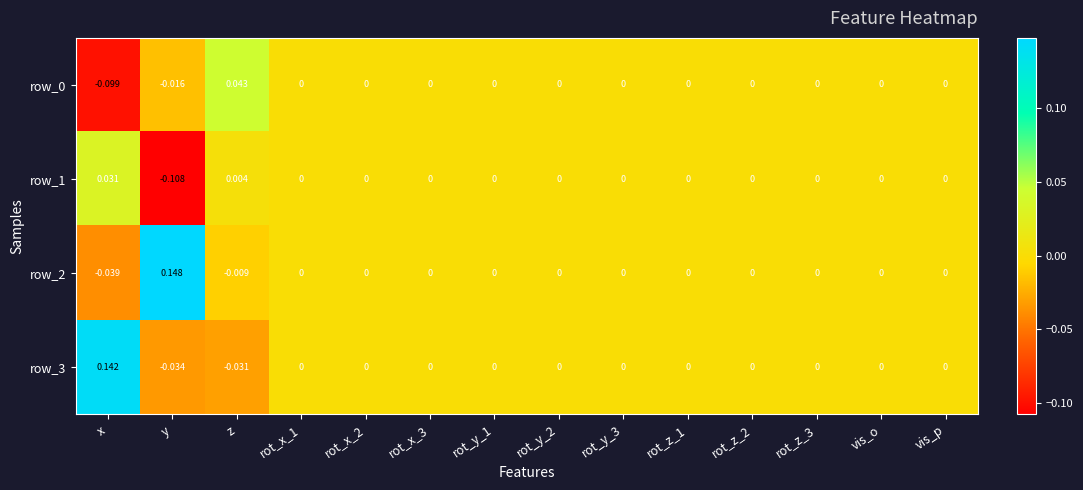

At which category does the chart reach its peak across all series?

y